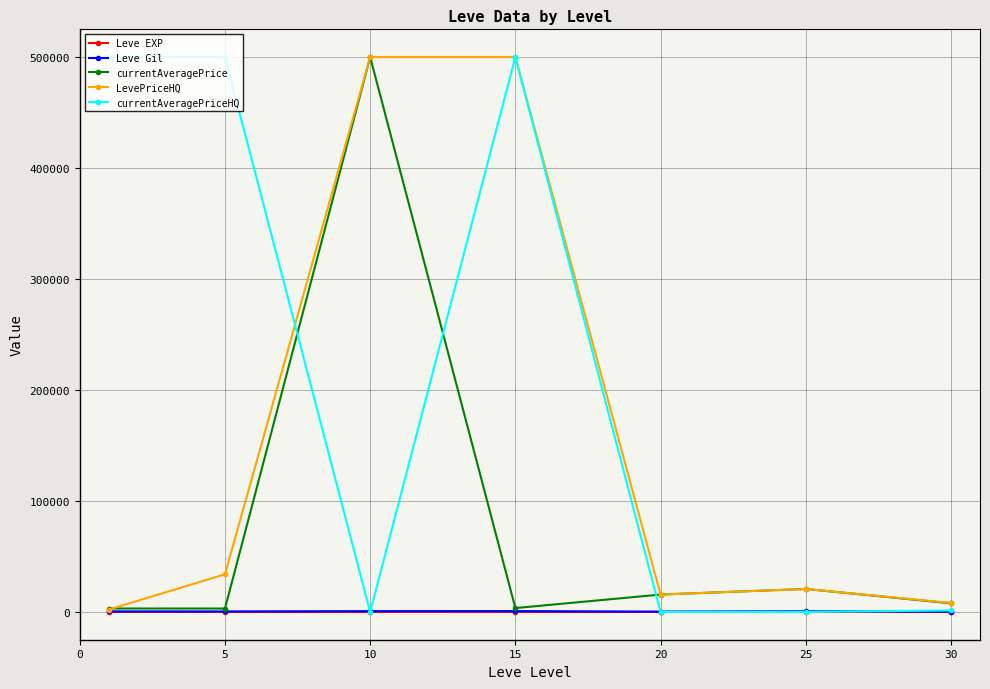

What is the maximum value for LevePriceHQ?

500000.0